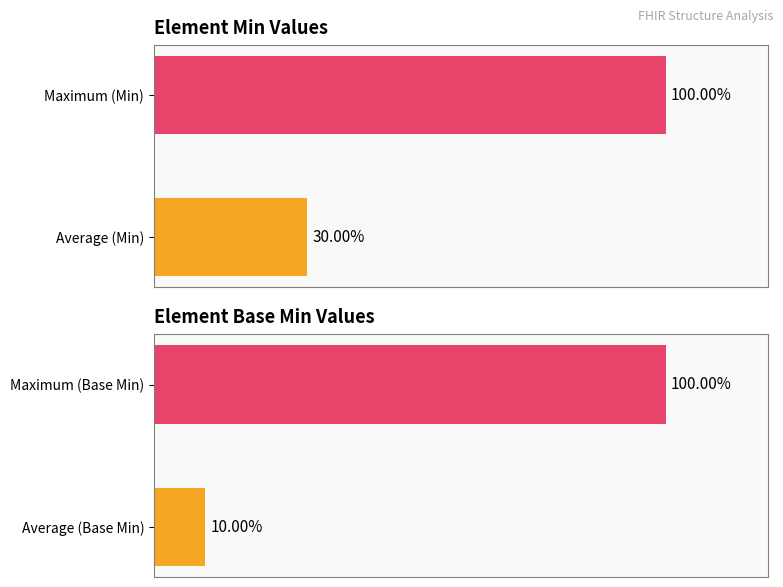

What is the difference between the maximum and minimum values in the Base Min series?

90